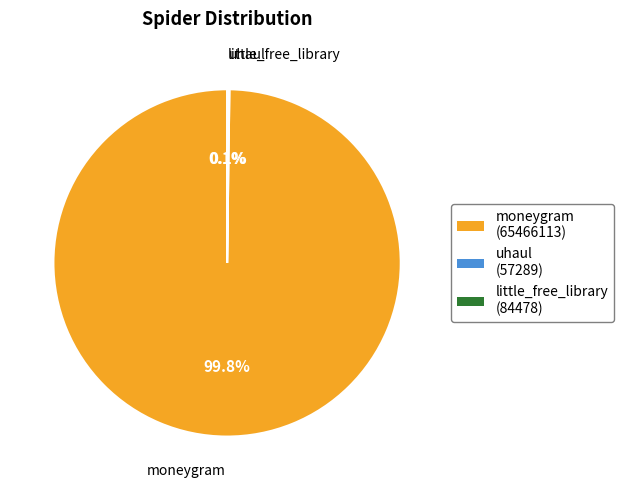

Does moneygram (65466113) account for over 50% of the chart?

Yes